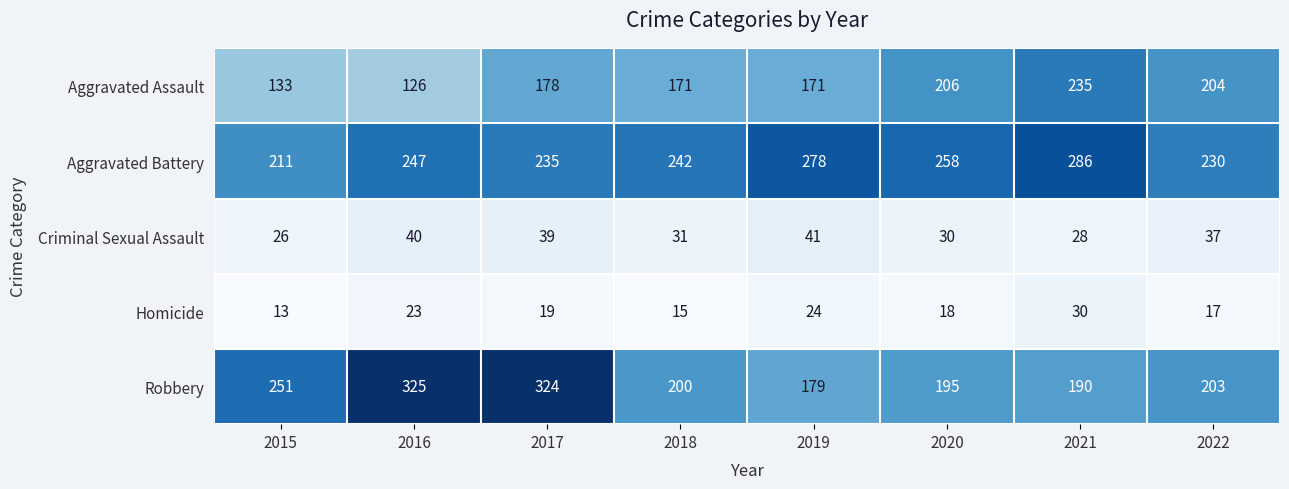

True or false: Criminal Sexual Assault has a value of 39 at 2021.

False